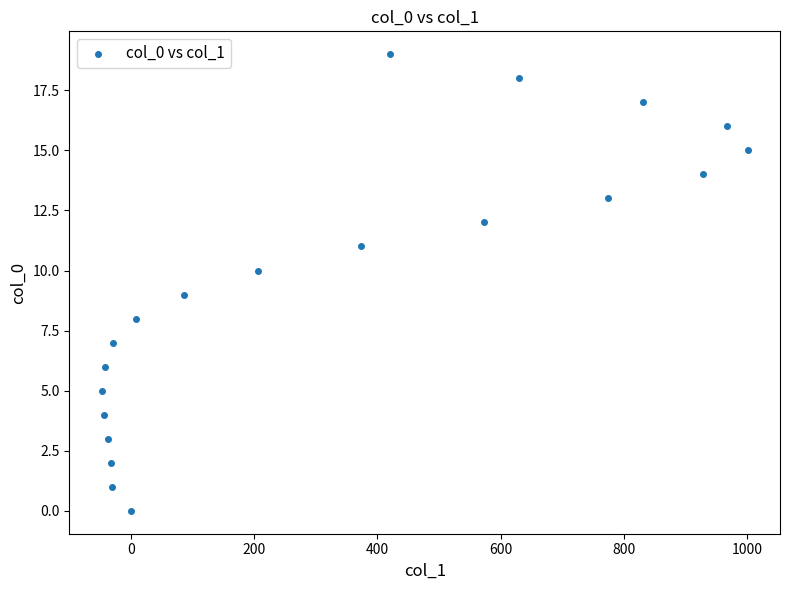

What is the range of Y values (max minus min)?

19